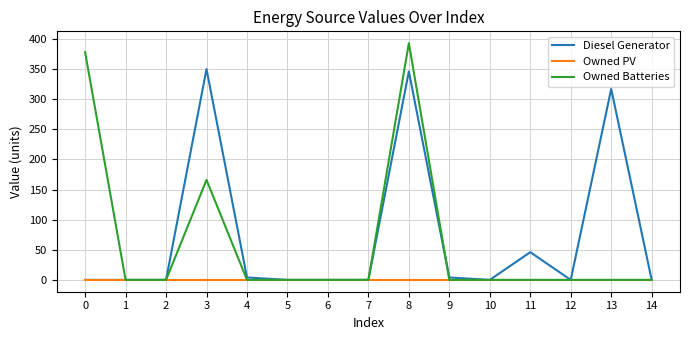

Reading left to right, transcribe all the data shown in this chart.

Diesel Generator: 0	0	0	350	4	0	0	0	346	4	0	46	0	317	0
Owned PV: 0	0	0	0	0	0	0	0	0	0	0	0	0	0	0
Owned Batteries: 378	0	0	166	0	0	0	0	393	0	0	0	0	0	0